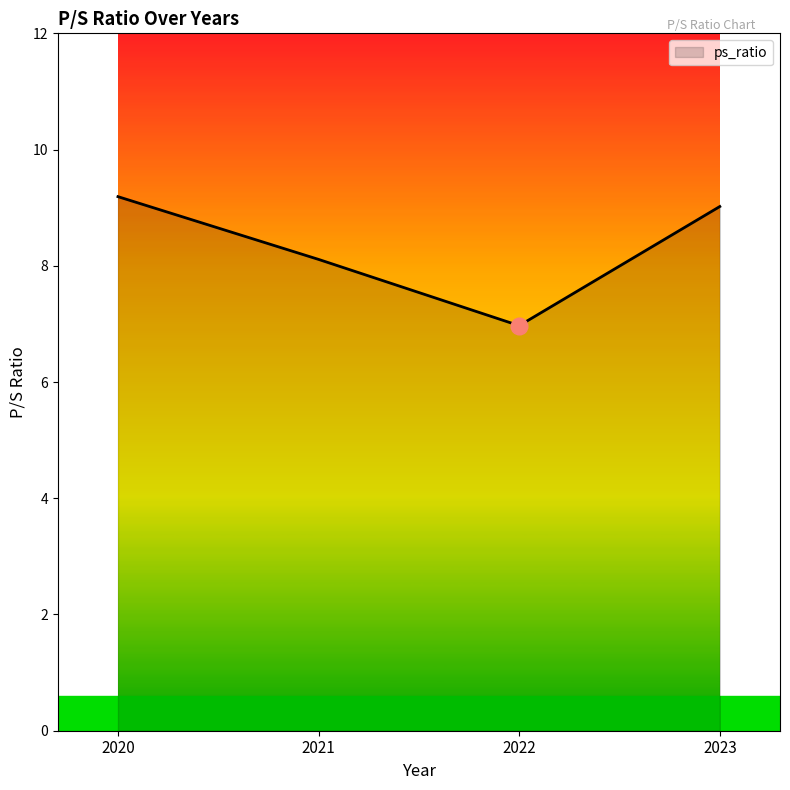

Which has a higher value, 2022 or 2023?

2023